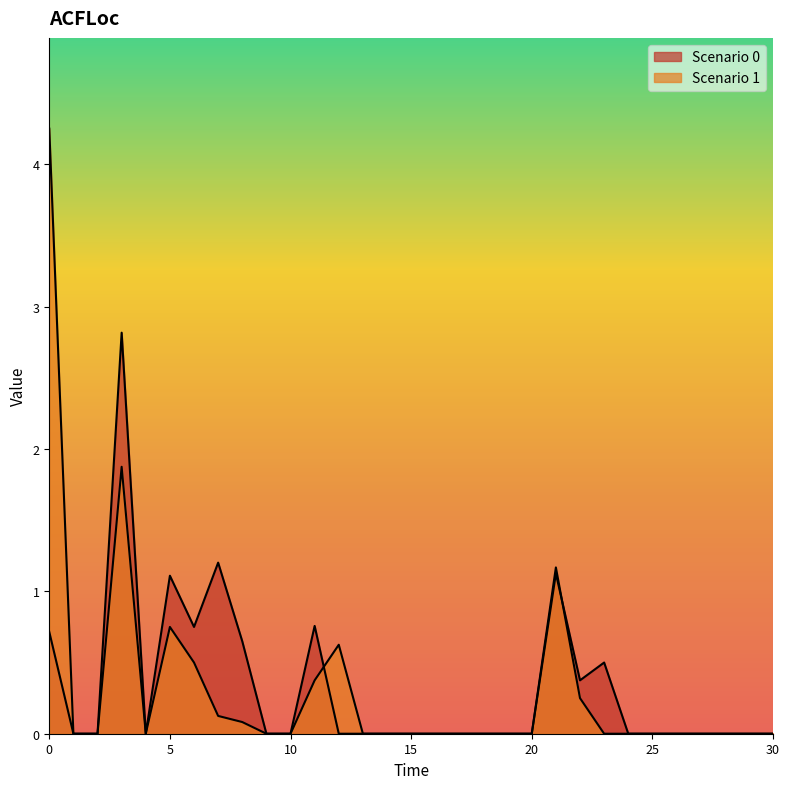

What is the value of the 1 point at the 23rd from the left?

0.2